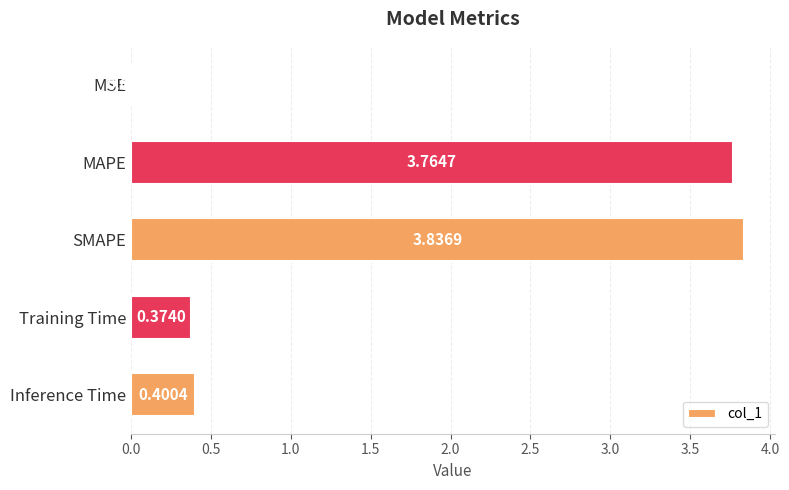

What is the change in value from MAPE to Training Time?

-3.4